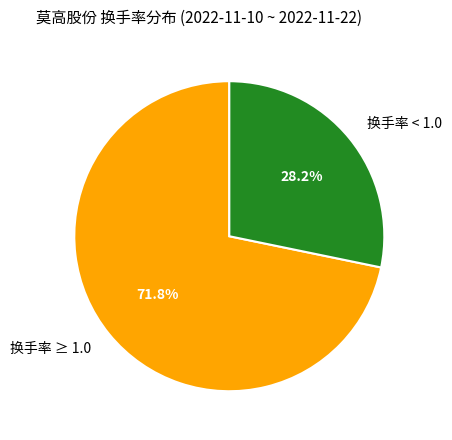

Do 换手率 < 1.0 and 换手率 ≥ 1.0 together represent more than half of the pie?

Yes